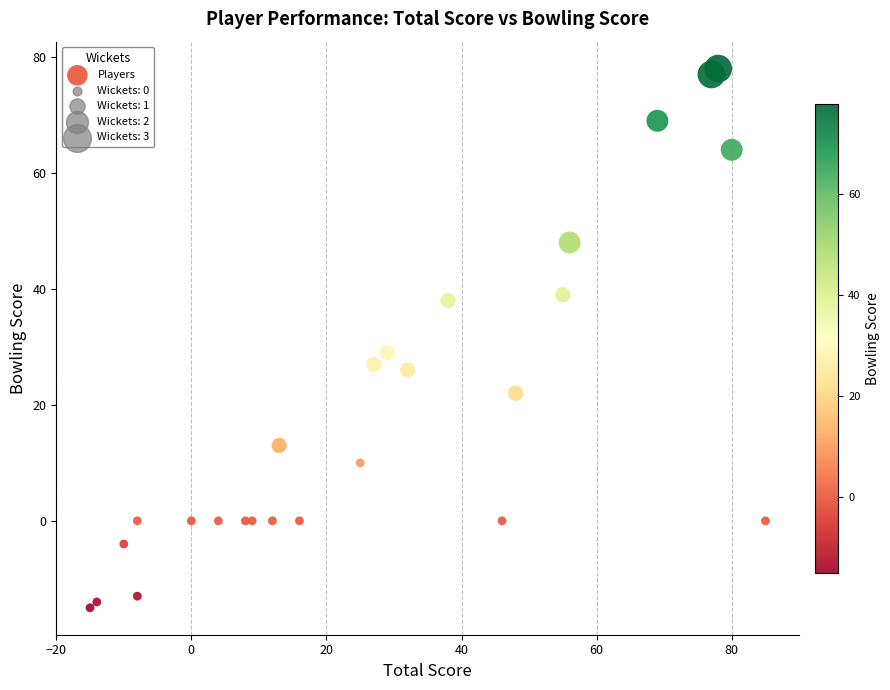

What Y value in the scatter plot is closest to 31?

29